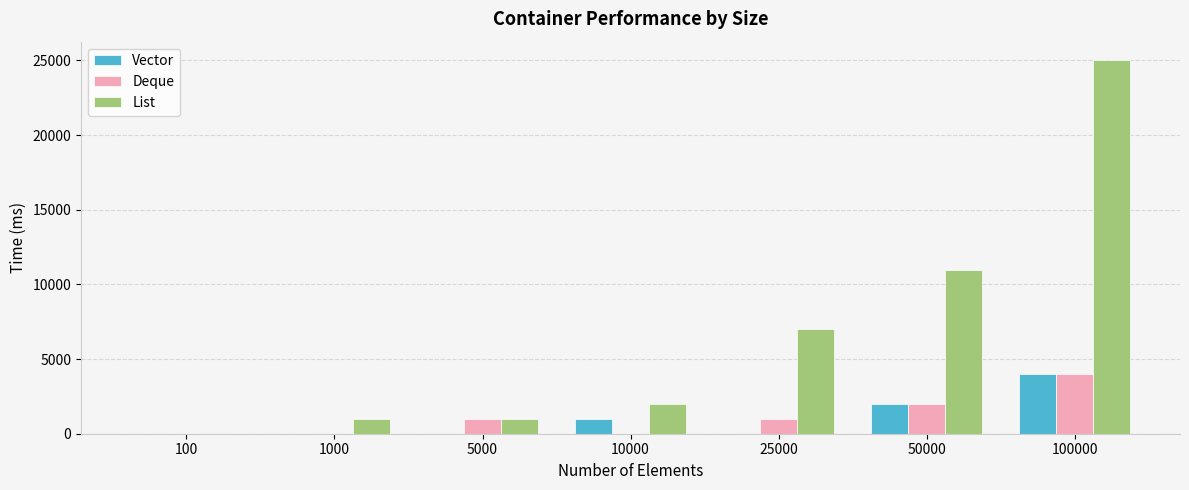

At which label does Deque reach its peak?

100000